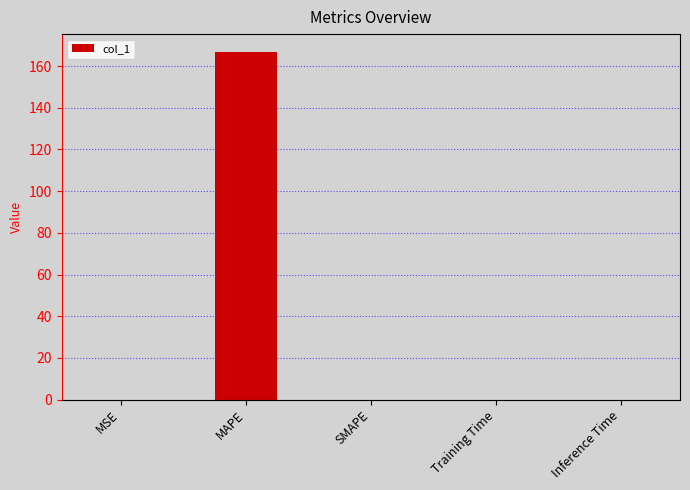

Is it true that the value at Training Time is 0.0?

True